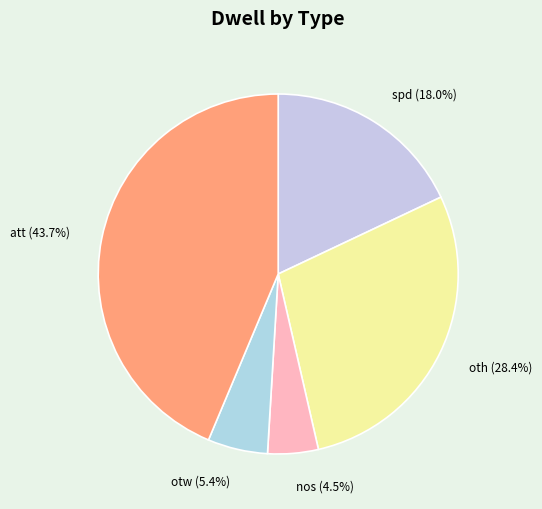

What is the largest slice in the pie chart?

att